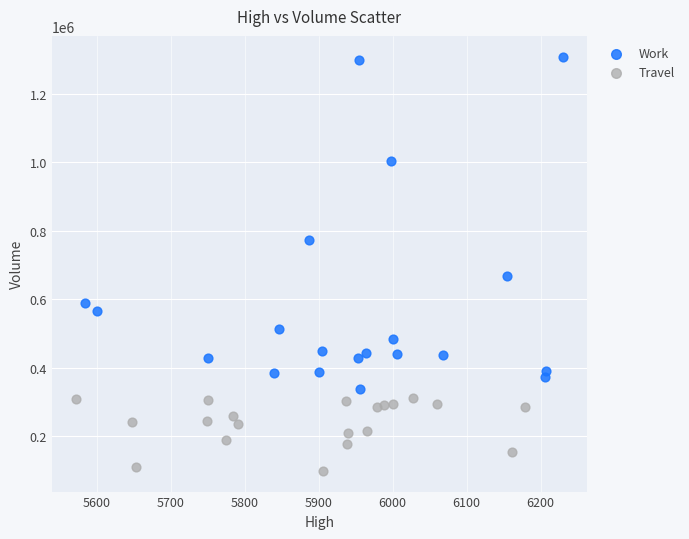

What are all the series names shown in the legend?

Work, Travel